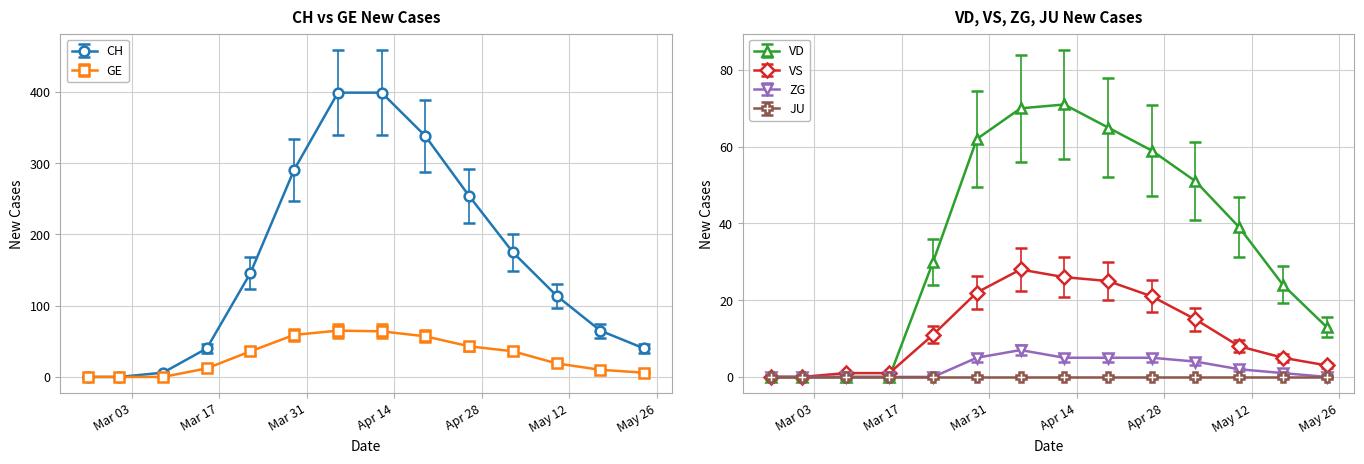

At which label does ZG reach its peak?

2020-04-05